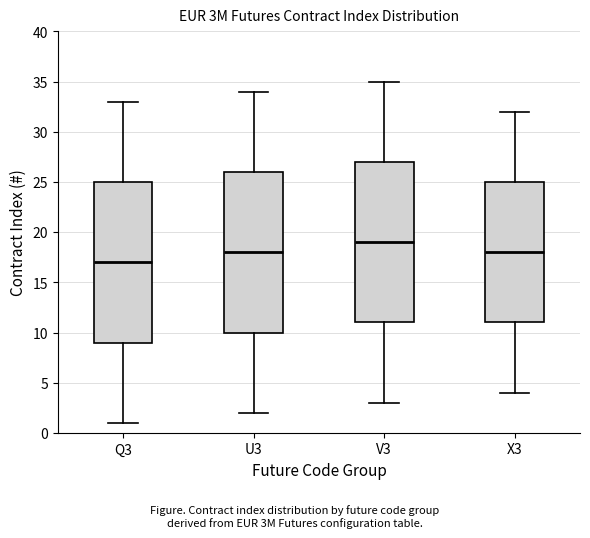

Which box's median line is the lowest?

Q3